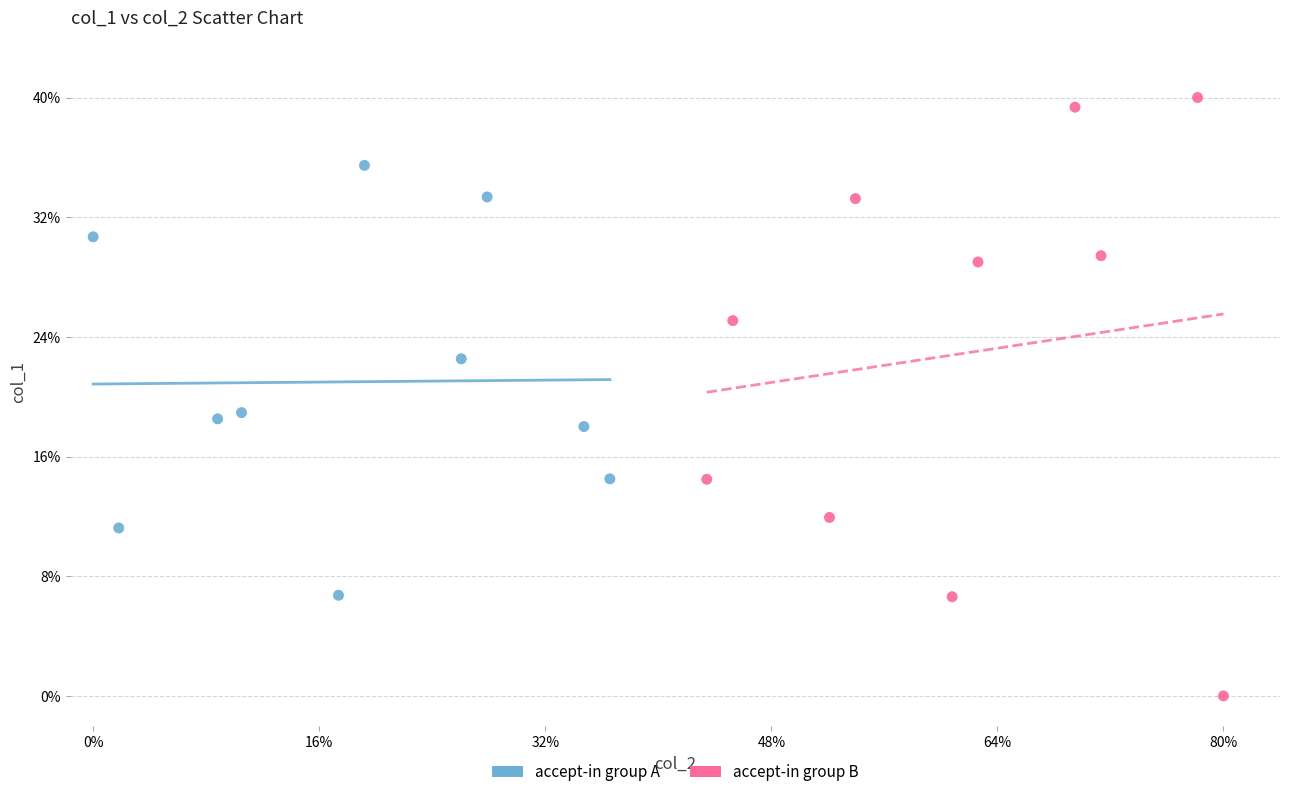

What are all the series names shown in the legend?

accept-in group A, accept-in group B